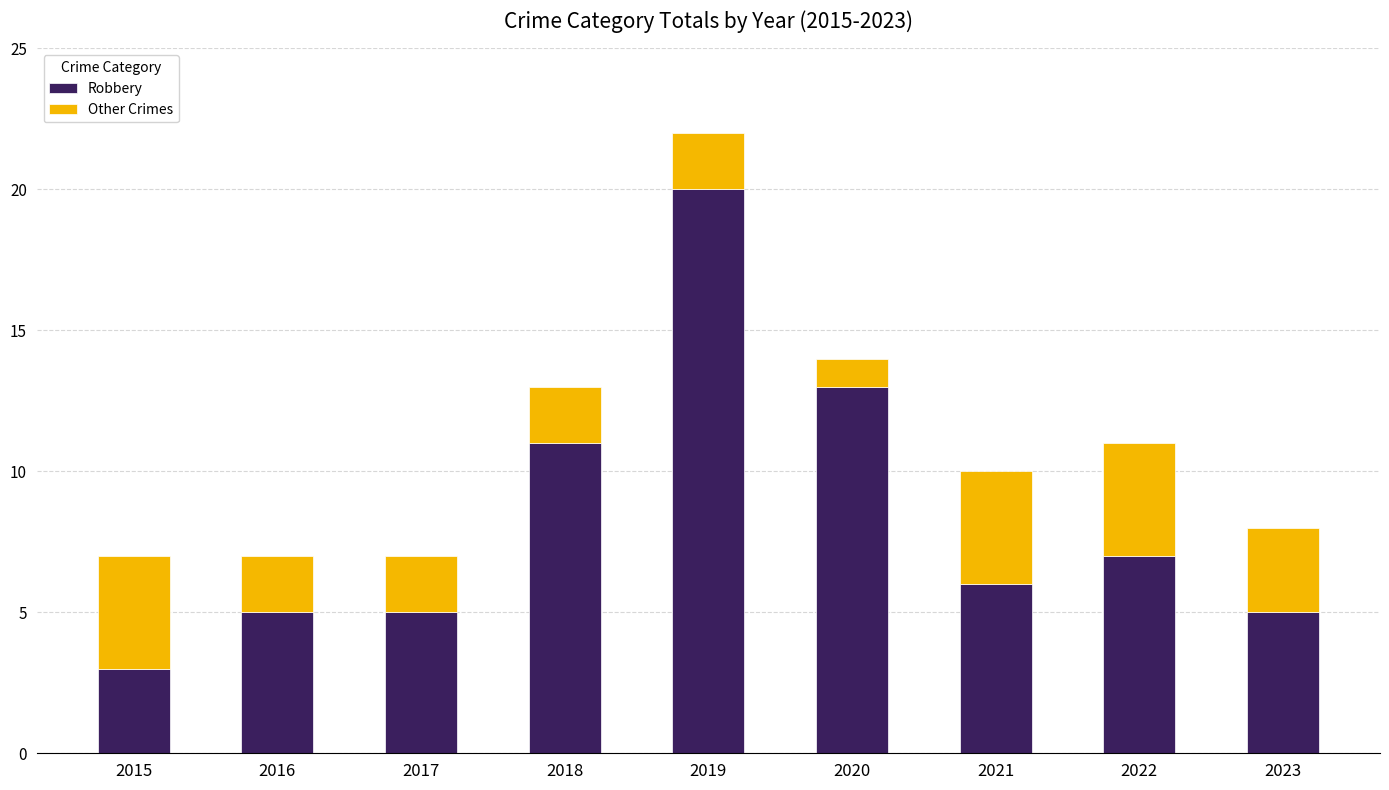

At which category is the sum across all series the highest?

2019